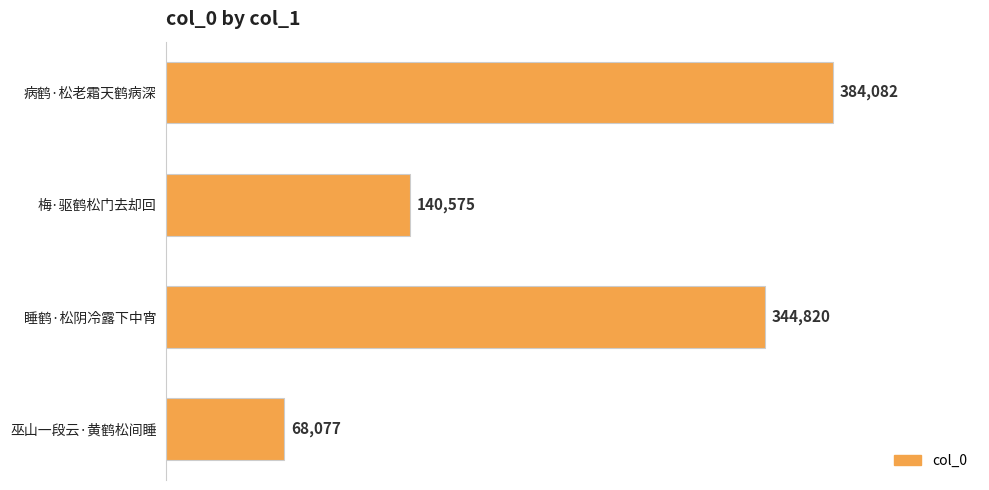

Rank the categories by value from highest to lowest.

病鹤·松老霜天鹤病深, 睡鹤·松阴冷露下中宵, 梅·驱鹤松门去却回, 巫山一段云·黄鹤松间睡